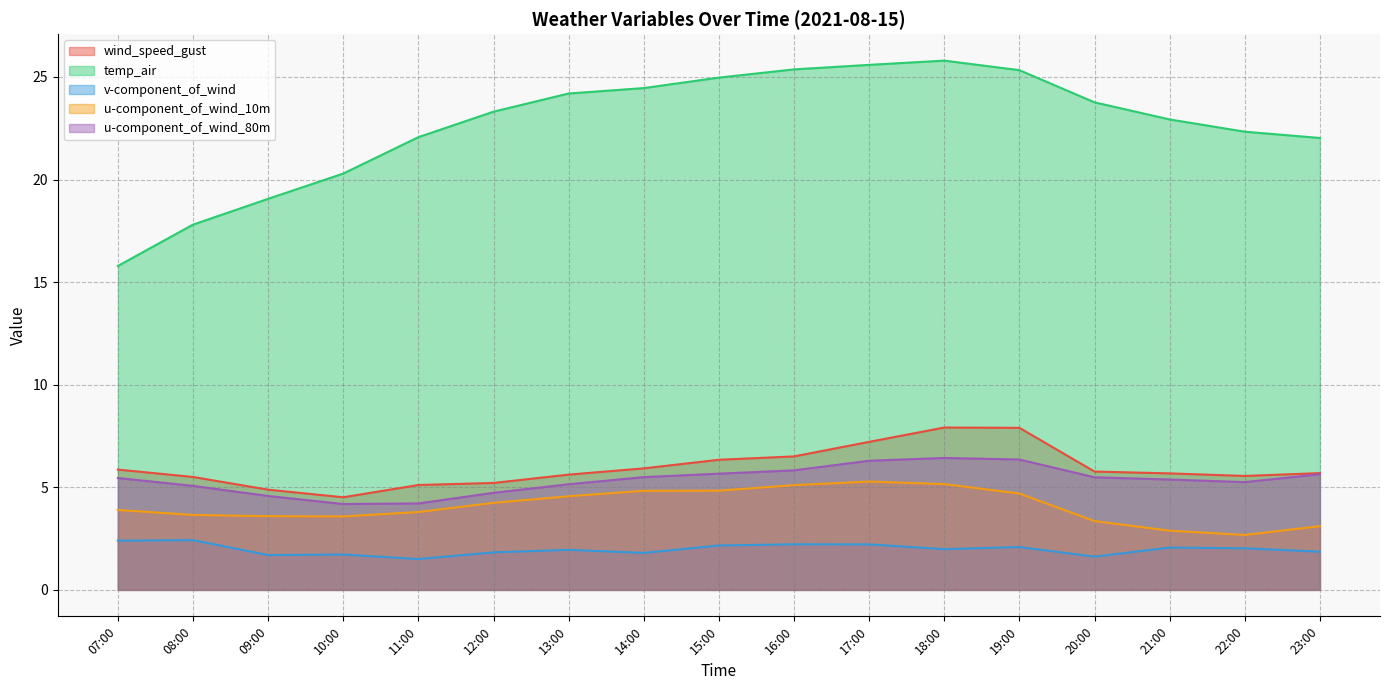

At how many categories does at least one series exceed 11?

17